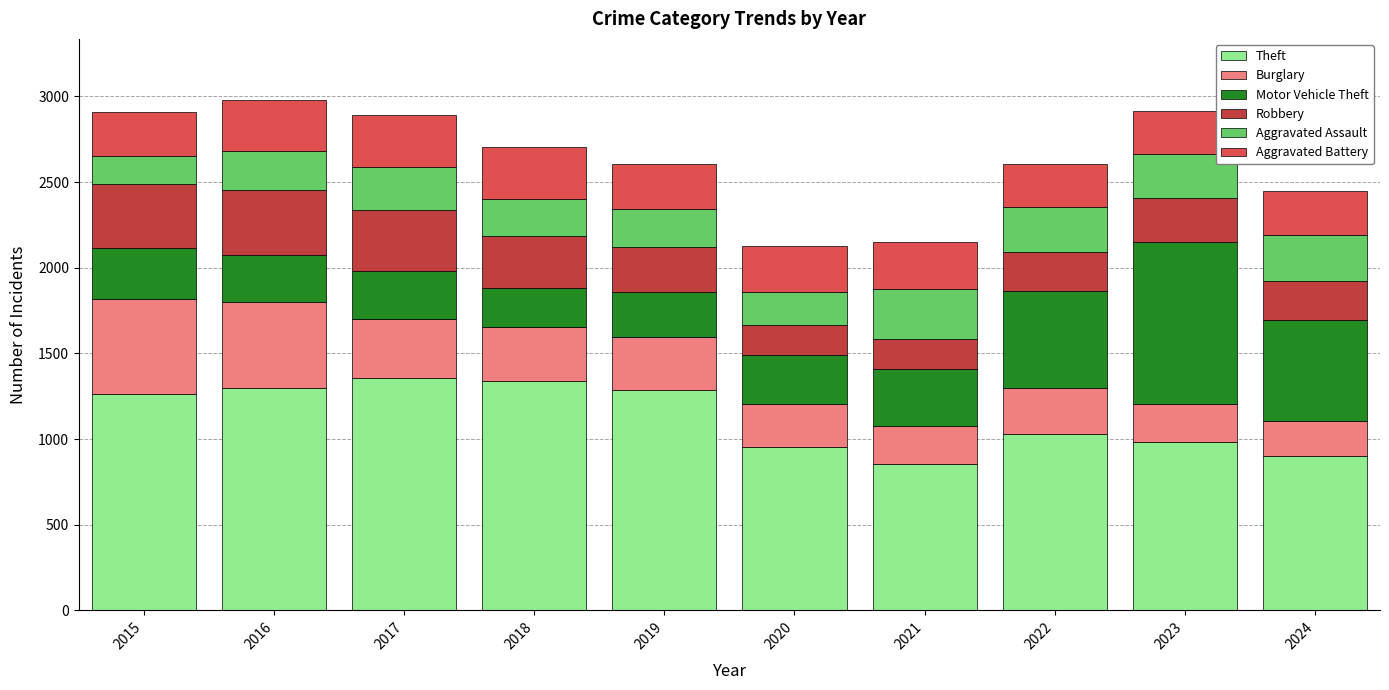

What are all the series names shown in the legend?

Theft, Burglary, Motor Vehicle Theft, Robbery, Aggravated Assault, Aggravated Battery